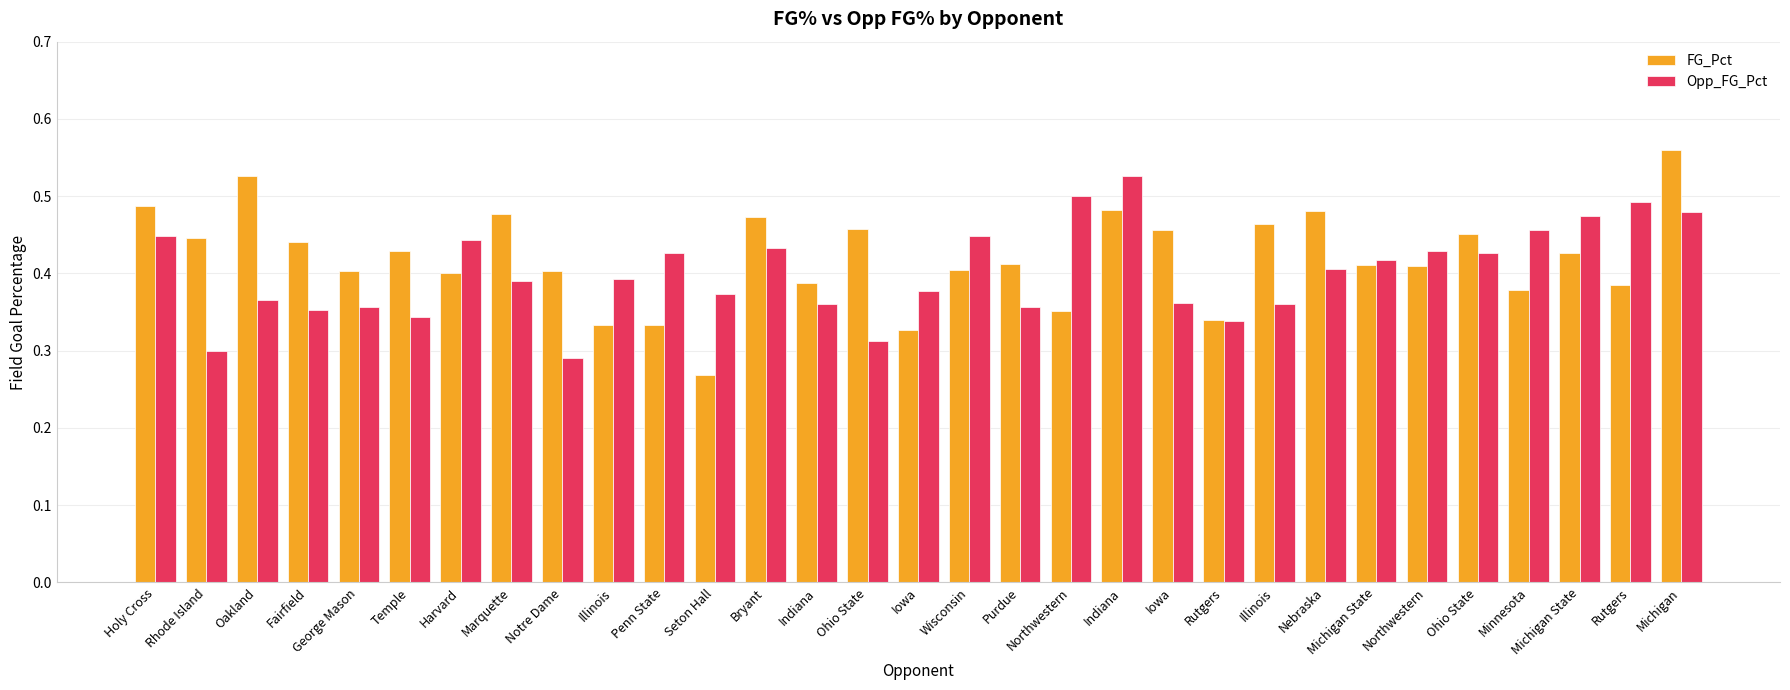

What is the minimum value shown in the chart?

0.3